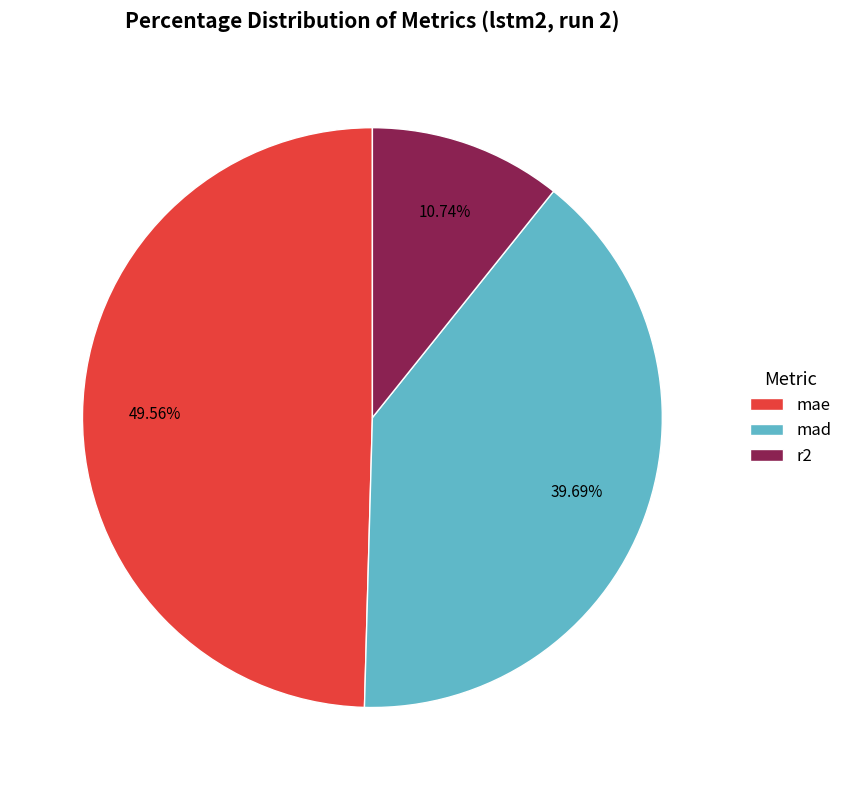

Which slice is the smallest?

r2